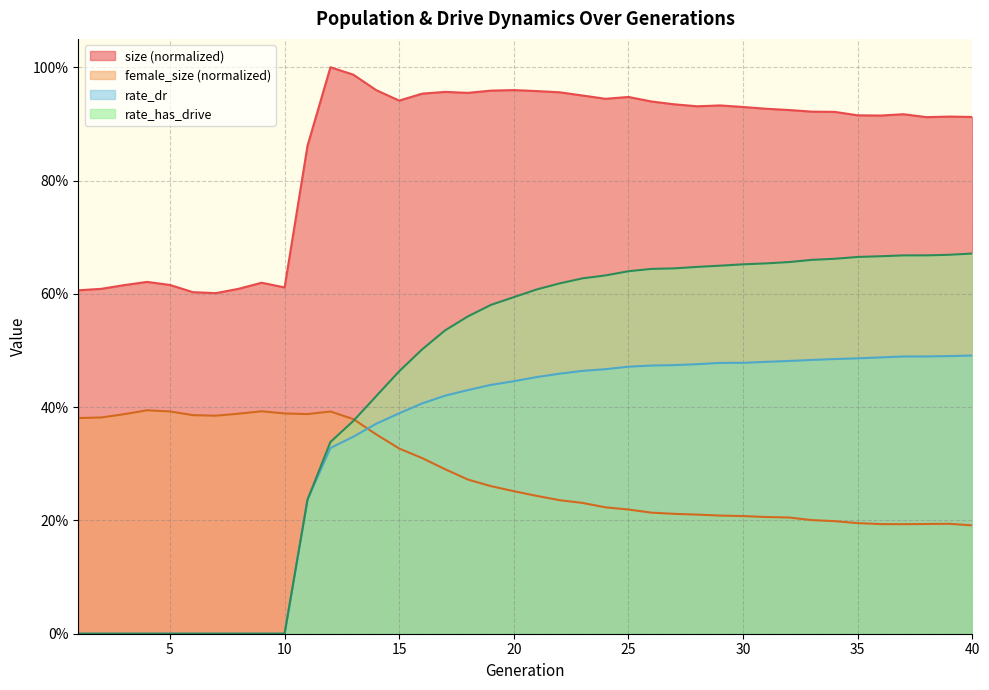

True or false: rate_has_drive and size cross at least once.

False